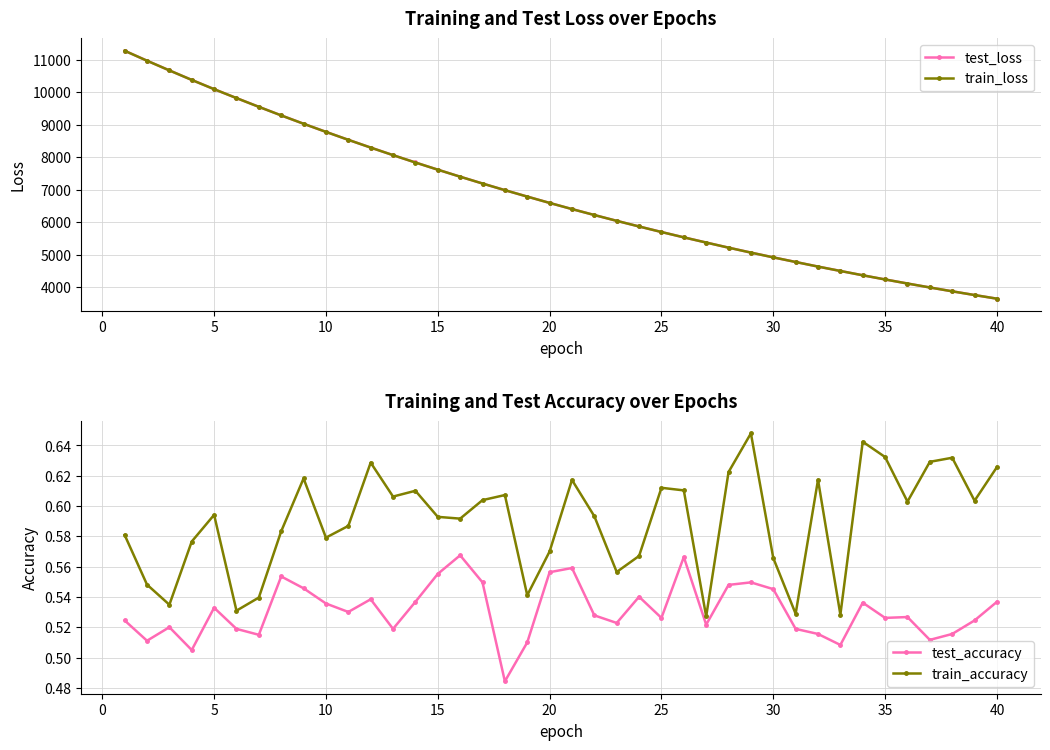

Reading right to left, extract all data points from this chart.

test_loss: 3647.4	3759.4	3874.2	3992.4	4114.1	4238.9	4367.2	4500.3	4635.1	4776.5	4918.5	5065.4	5217.5	5374.6	5534.0	5698.7	5869.0	6042.4	6221.3	6404.5	6593.6	6788.5	6986.7	7190.8	7400.5	7616.5	7837.2	8063.7	8296.4	8535.2	8779.4	9029.2	9286.2	9549.8	9819.2	10093.3	10377.9	10671.1	10969.0	11275.6
train_loss: 3647.2	3759.1	3873.9	3992.2	4113.8	4238.7	4367.0	4500.1	4634.7	4776.1	4918.2	5065.2	5217.2	5374.4	5533.8	5698.4	5868.7	6042.2	6221.0	6404.1	6593.3	6788.0	6986.2	7190.5	7400.3	7616.2	7836.8	8063.4	8295.9	8534.7	8779.0	9028.9	9285.6	9549.3	9818.8	10092.8	10377.4	10670.2	10968.3	11274.8
test_accuracy: 0.5	0.5	0.5	0.5	0.5	0.5	0.5	0.5	0.5	0.5	0.5	0.5	0.5	0.5	0.6	0.5	0.5	0.5	0.5	0.6	0.6	0.5	0.5	0.5	0.6	0.6	0.5	0.5	0.5	0.5	0.5	0.5	0.6	0.5	0.5	0.5	0.5	0.5	0.5	0.5
train_accuracy: 0.6	0.6	0.6	0.6	0.6	0.6	0.6	0.5	0.6	0.5	0.6	0.6	0.6	0.5	0.6	0.6	0.6	0.6	0.6	0.6	0.6	0.5	0.6	0.6	0.6	0.6	0.6	0.6	0.6	0.6	0.6	0.6	0.6	0.5	0.5	0.6	0.6	0.5	0.5	0.6